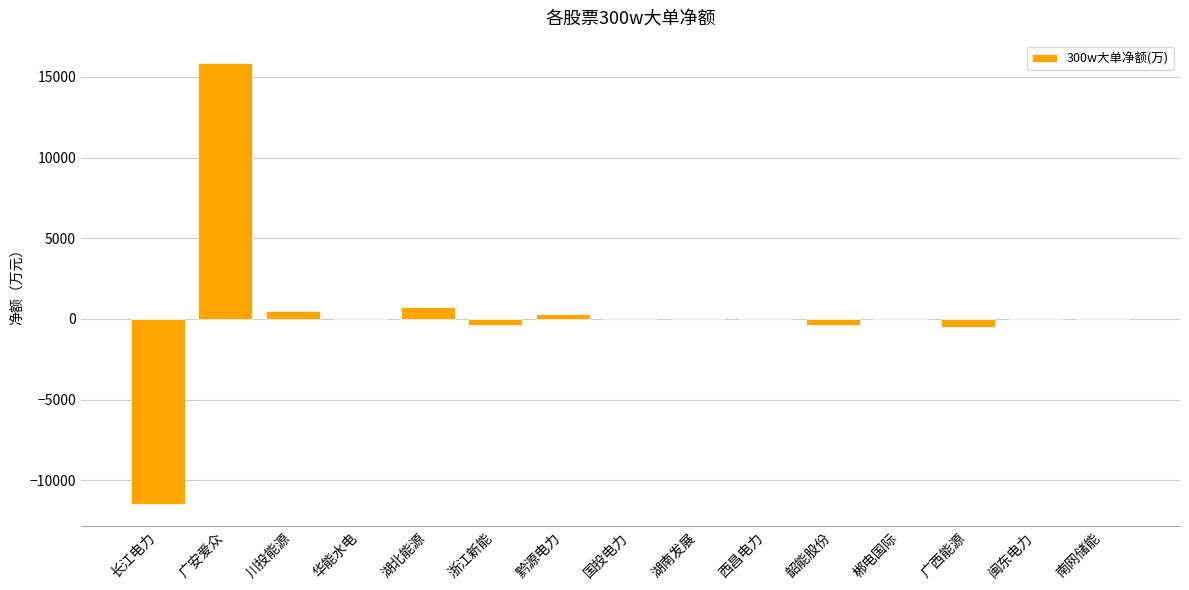

What is the approximate value at 湖北能源?

725.3